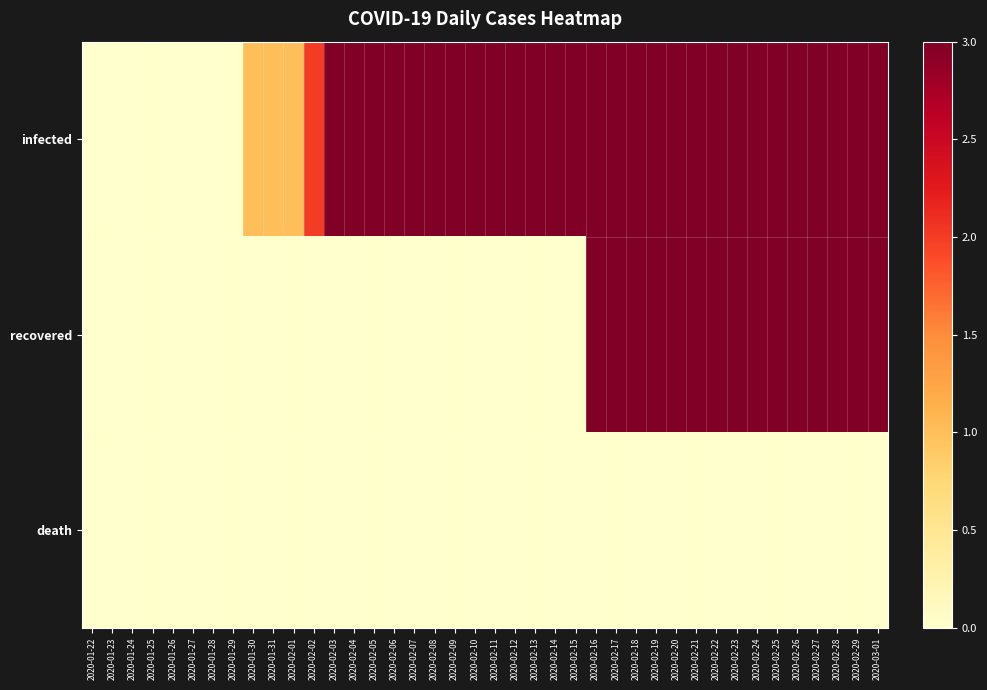

Reading left to right, what are all the values shown in this chart?

infected: 2020-01-22=0	2020-01-23=0	2020-01-24=0	2020-01-25=0	2020-01-26=0	2020-01-27=0	2020-01-28=0	2020-01-29=0	2020-01-30=1	2020-01-31=1	2020-02-01=1	2020-02-02=2	2020-02-03=3	2020-02-04=3	2020-02-05=3	2020-02-06=3	2020-02-07=3	2020-02-08=3	2020-02-09=3	2020-02-10=3	2020-02-11=3	2020-02-12=3	2020-02-13=3	2020-02-14=3	2020-02-15=3	2020-02-16=3	2020-02-17=3	2020-02-18=3	2020-02-19=3	2020-02-20=3	2020-02-21=3	2020-02-22=3	2020-02-23=3	2020-02-24=3	2020-02-25=3	2020-02-26=3	2020-02-27=3	2020-02-28=3	2020-02-29=3	2020-03-01=3
recovered: 2020-01-22=0	2020-01-23=0	2020-01-24=0	2020-01-25=0	2020-01-26=0	2020-01-27=0	2020-01-28=0	2020-01-29=0	2020-01-30=0	2020-01-31=0	2020-02-01=0	2020-02-02=0	2020-02-03=0	2020-02-04=0	2020-02-05=0	2020-02-06=0	2020-02-07=0	2020-02-08=0	2020-02-09=0	2020-02-10=0	2020-02-11=0	2020-02-12=0	2020-02-13=0	2020-02-14=0	2020-02-15=0	2020-02-16=3	2020-02-17=3	2020-02-18=3	2020-02-19=3	2020-02-20=3	2020-02-21=3	2020-02-22=3	2020-02-23=3	2020-02-24=3	2020-02-25=3	2020-02-26=3	2020-02-27=3	2020-02-28=3	2020-02-29=3	2020-03-01=3
death: 2020-01-22=0	2020-01-23=0	2020-01-24=0	2020-01-25=0	2020-01-26=0	2020-01-27=0	2020-01-28=0	2020-01-29=0	2020-01-30=0	2020-01-31=0	2020-02-01=0	2020-02-02=0	2020-02-03=0	2020-02-04=0	2020-02-05=0	2020-02-06=0	2020-02-07=0	2020-02-08=0	2020-02-09=0	2020-02-10=0	2020-02-11=0	2020-02-12=0	2020-02-13=0	2020-02-14=0	2020-02-15=0	2020-02-16=0	2020-02-17=0	2020-02-18=0	2020-02-19=0	2020-02-20=0	2020-02-21=0	2020-02-22=0	2020-02-23=0	2020-02-24=0	2020-02-25=0	2020-02-26=0	2020-02-27=0	2020-02-28=0	2020-02-29=0	2020-03-01=0